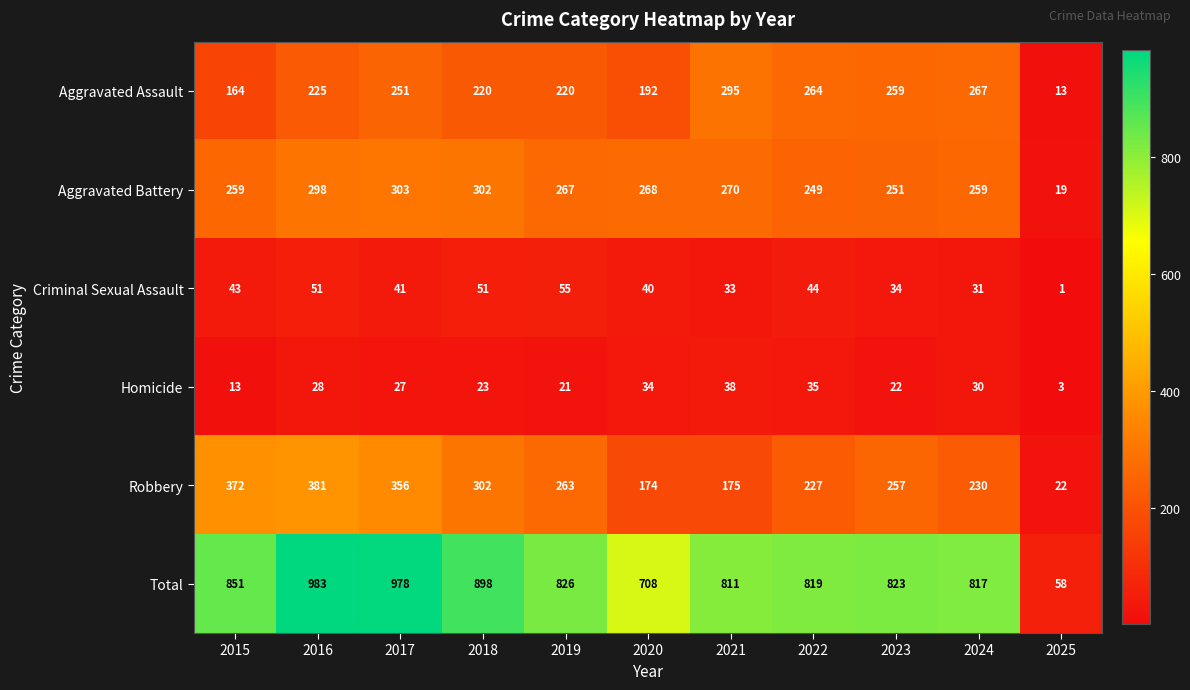

Which category has the lowest value across all series?

2025